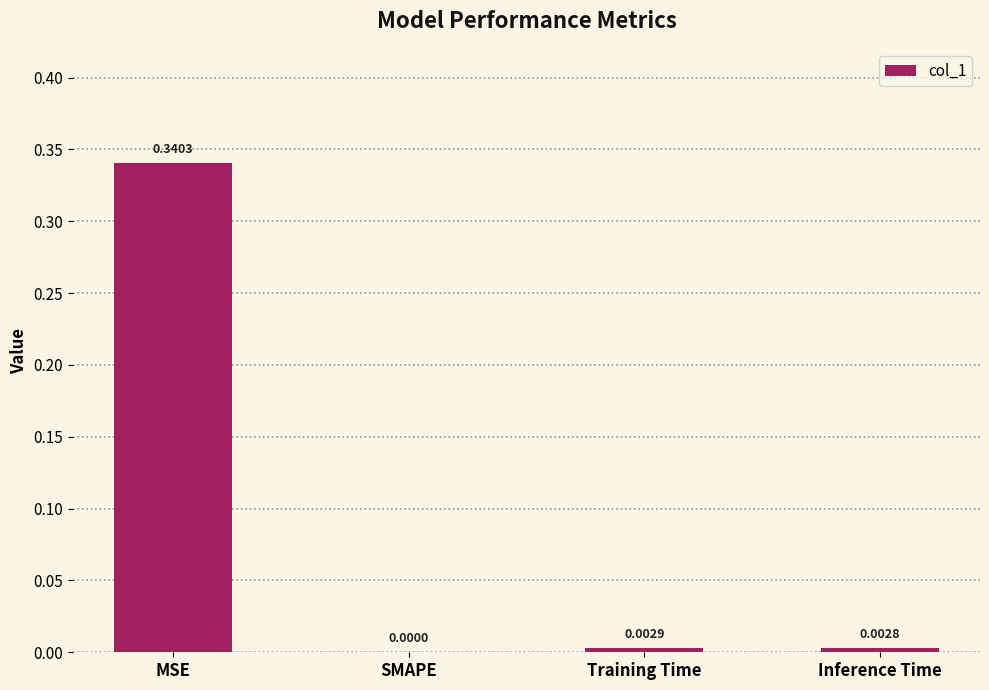

Which has a higher value, Training Time or SMAPE?

Training Time